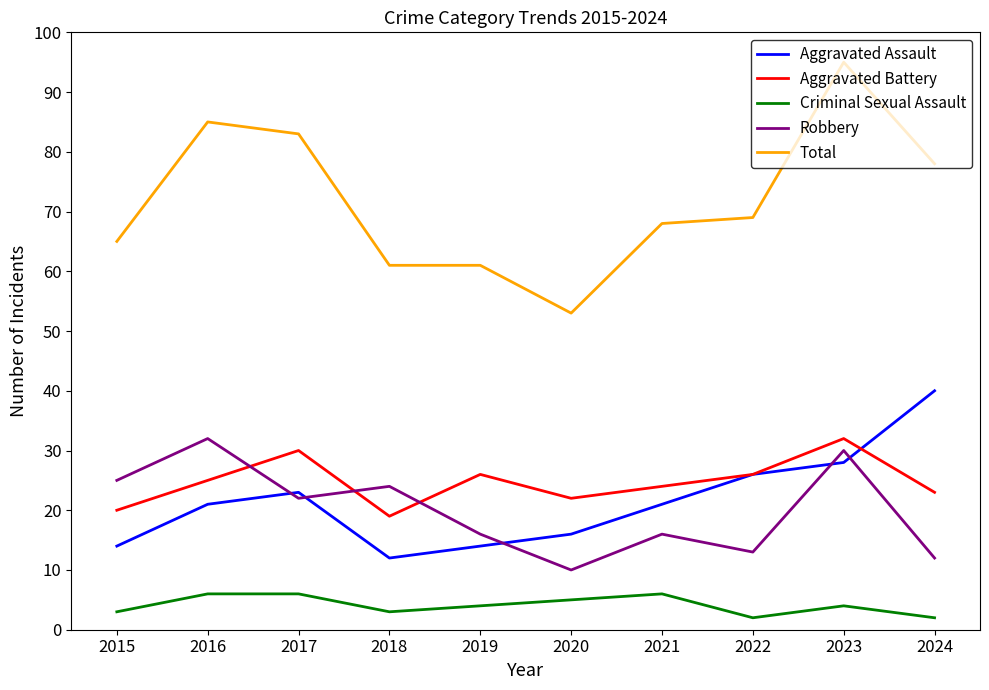

What is the approximate value of Criminal Sexual Assault at 2024?

2